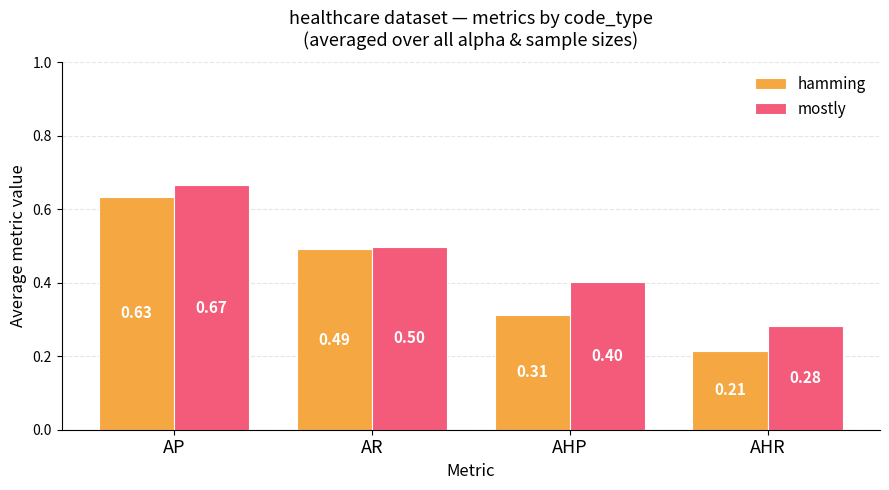

What is the sum of the mostly values at AHP and AR?

0.9